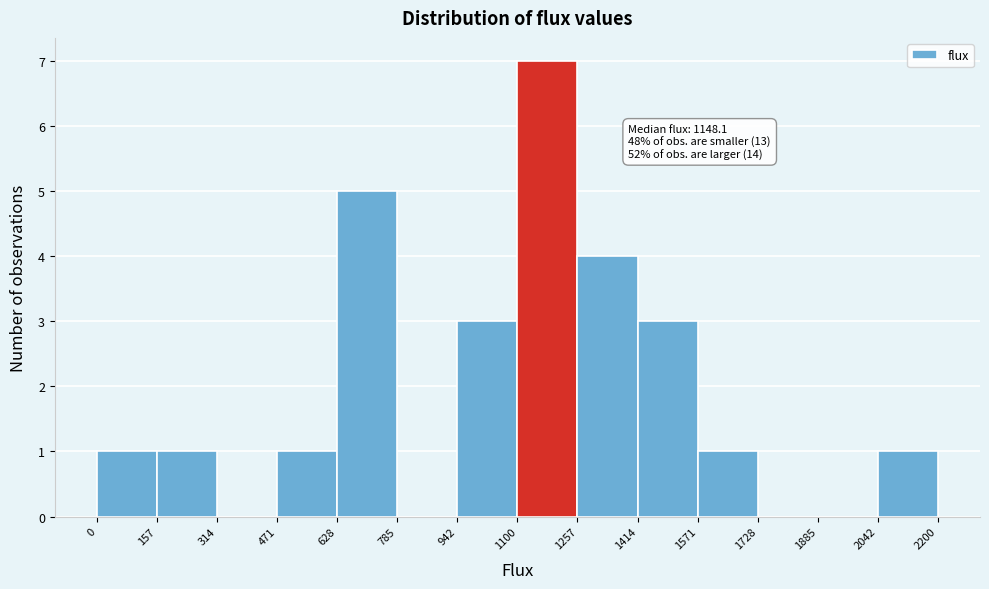

Which range on the x-axis has the tallest bar?

1100 to 1257